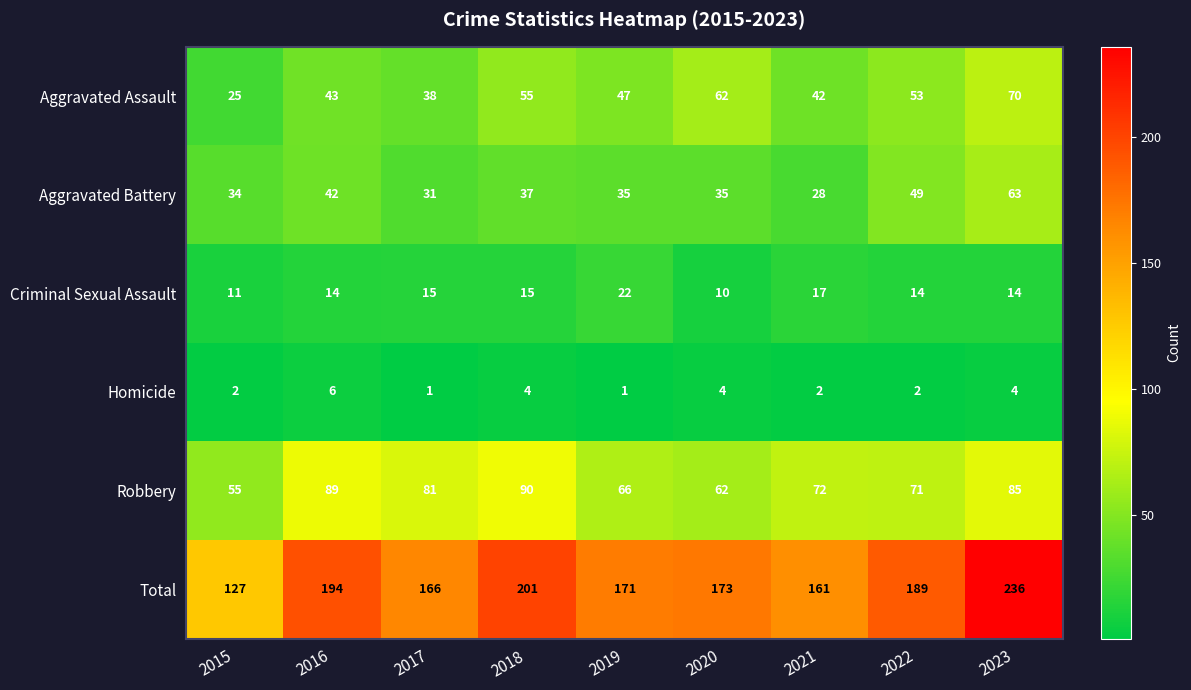

What is the difference between the highest and lowest values at 2015?

125